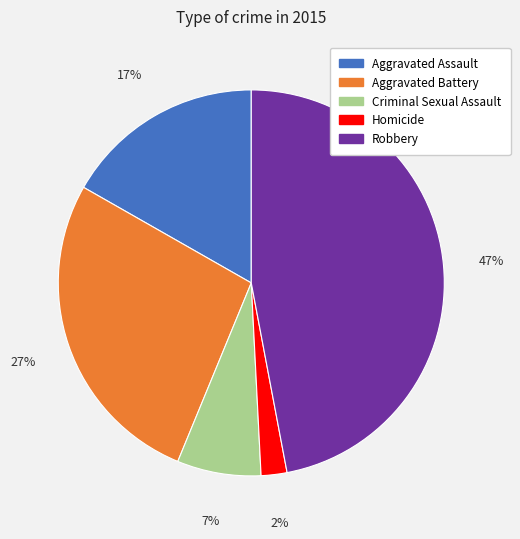

To the nearest percent, what percentage of the pie is Robbery?

47%